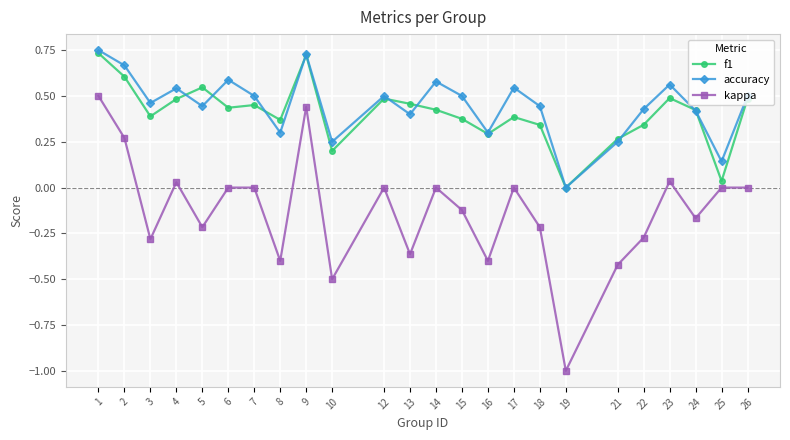

How many lines are shown in the chart?

3